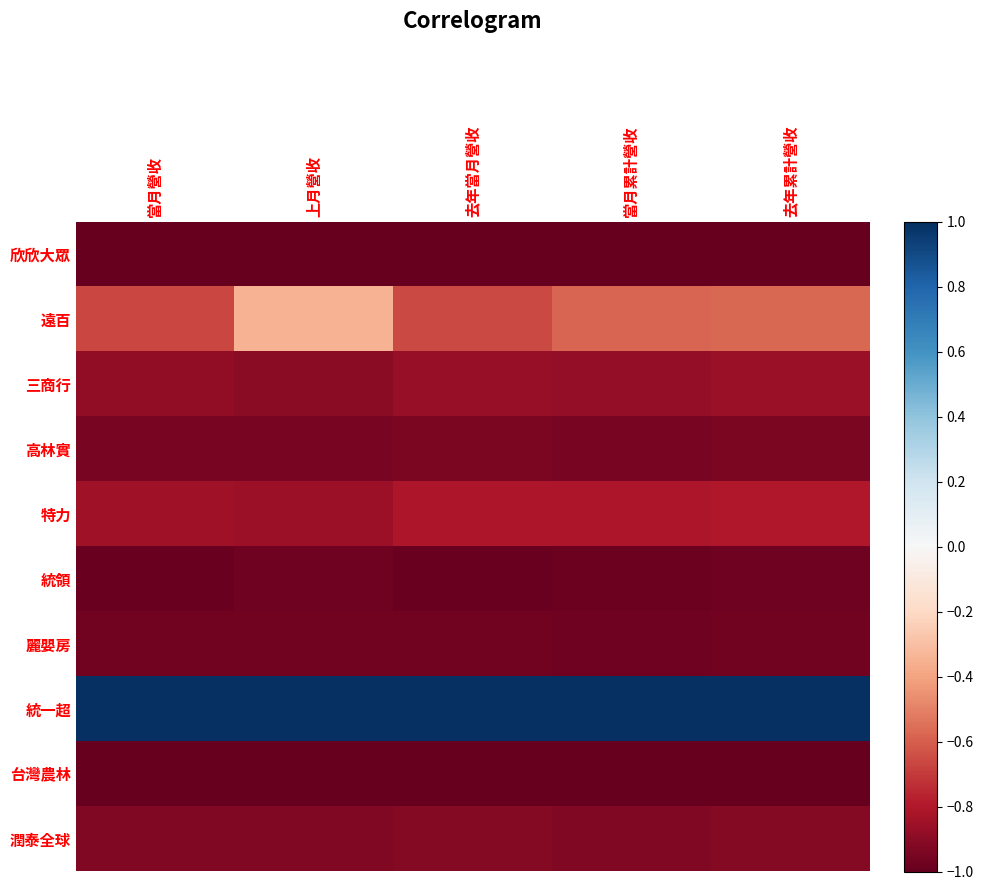

Which category has the lowest value across all series?

當月營收